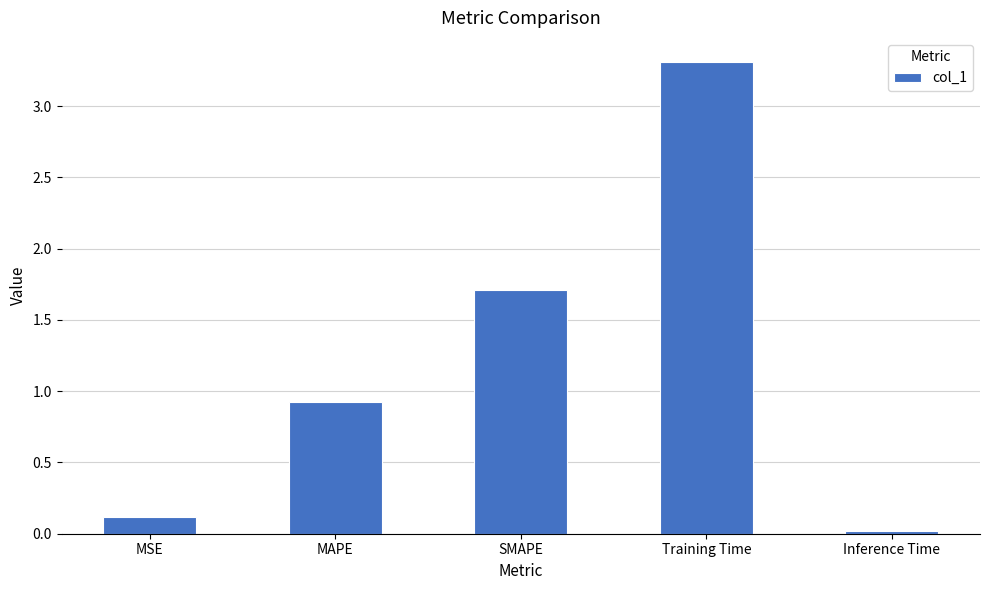

Which category has the highest value across all series?

Training Time